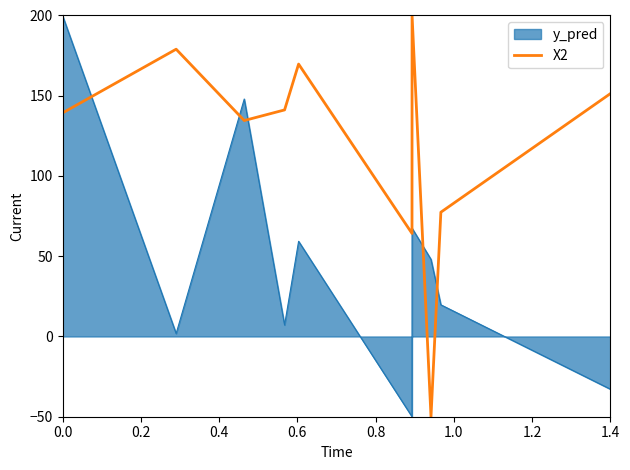

What is the minimum value shown in the chart?

-50.0